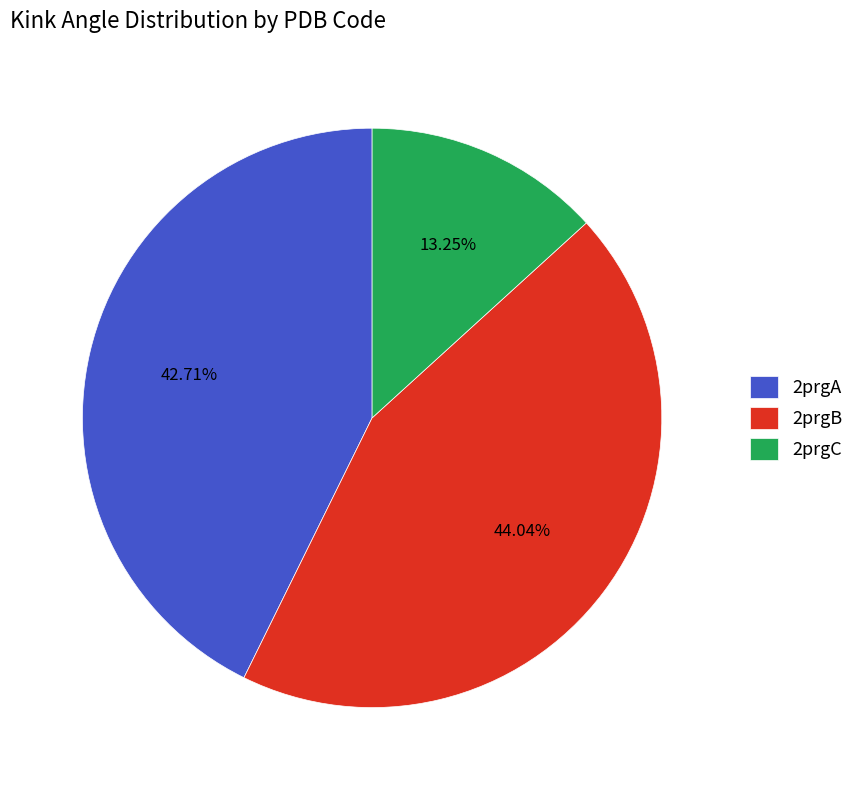

To the nearest percent, what is the difference between the largest and smallest slice percentages?

31%